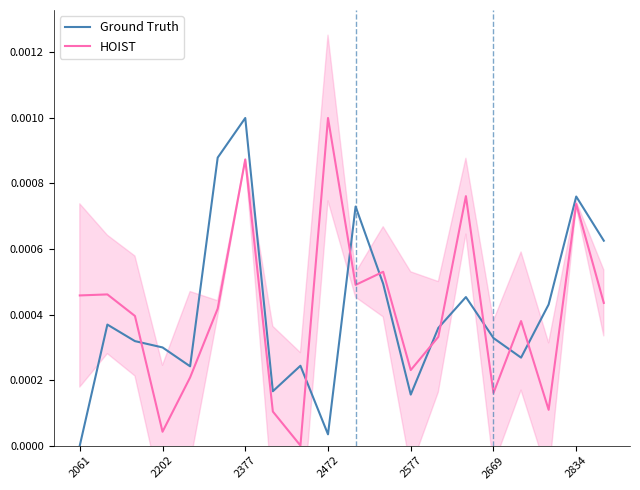

Which category has the lowest value in the Ground Truth series?

2061